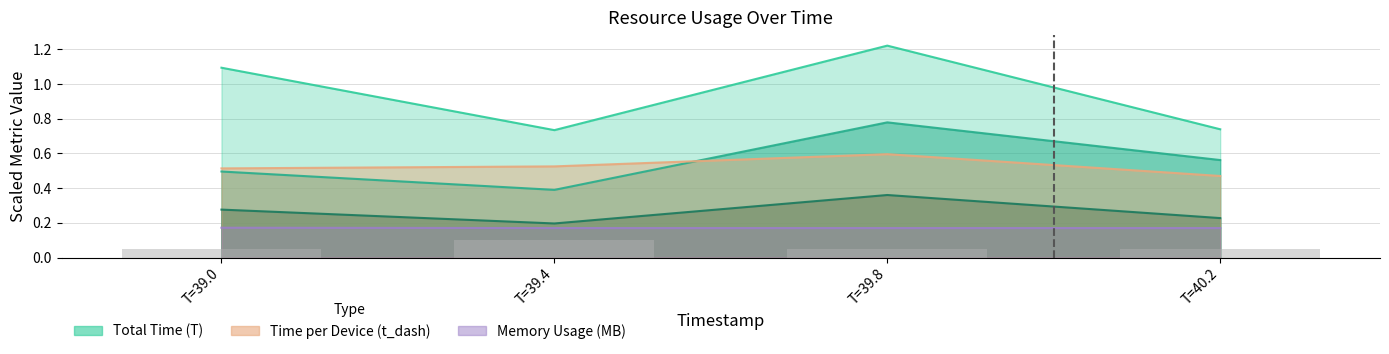

What is the label of the 2nd bar from the left?

T=39.4